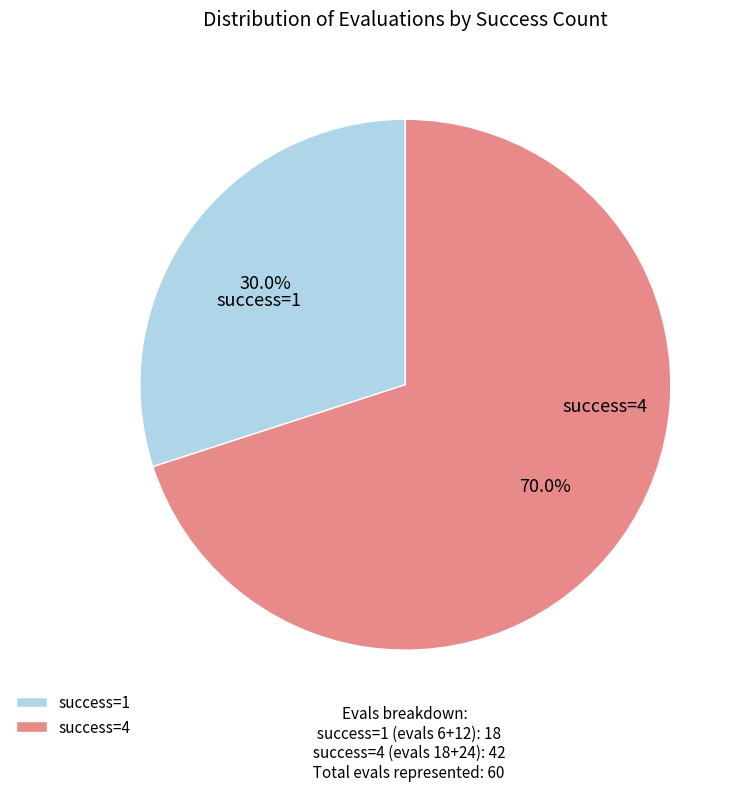

Combined, do success=4 and success=1 account for over 50%?

Yes